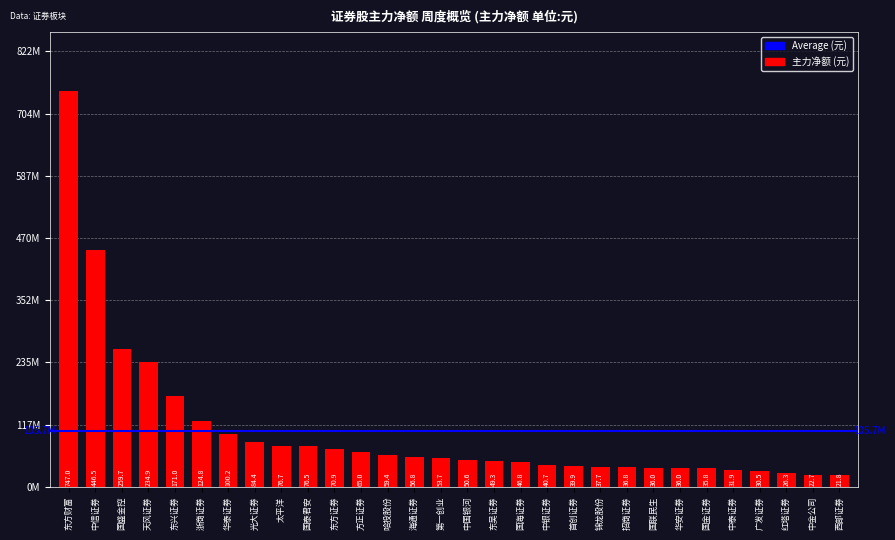

What is the label of the 26th bar from the left?

中泰证券